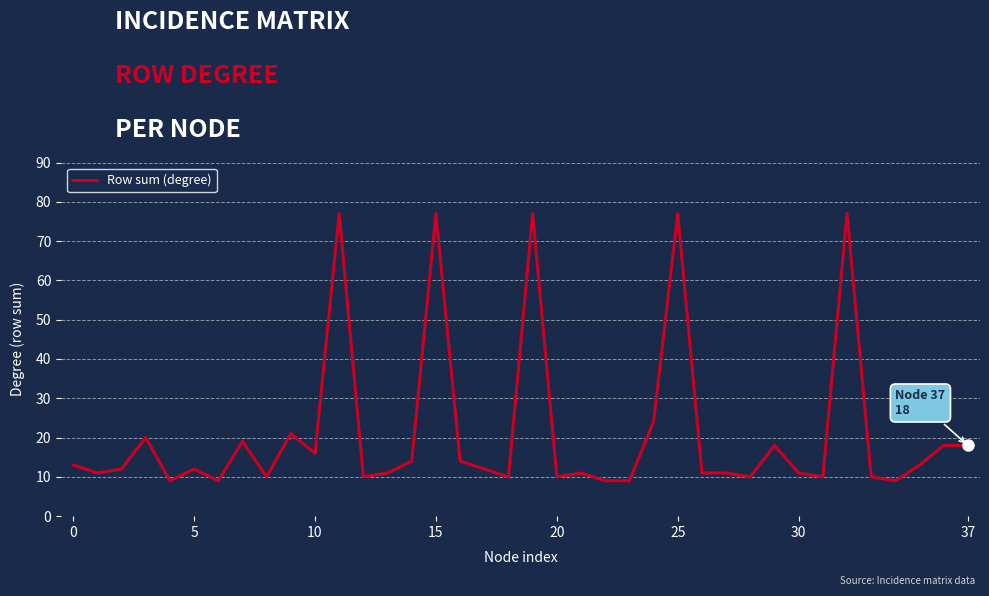

What is the minimum value shown in the chart?

9